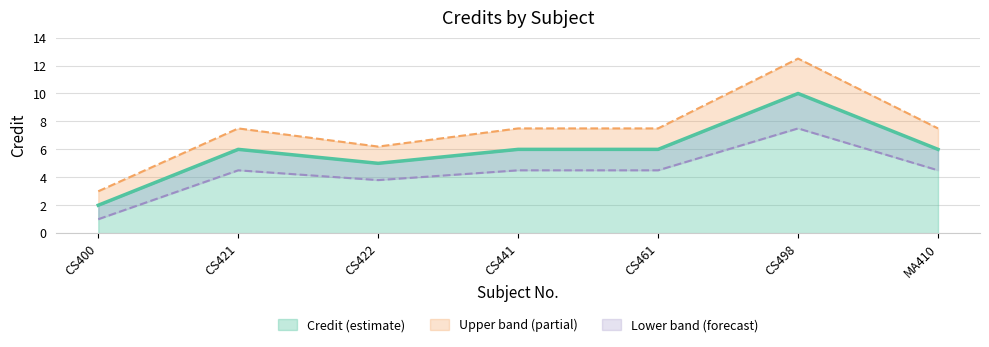

What is the change in value from CS421 to CS422?

-1